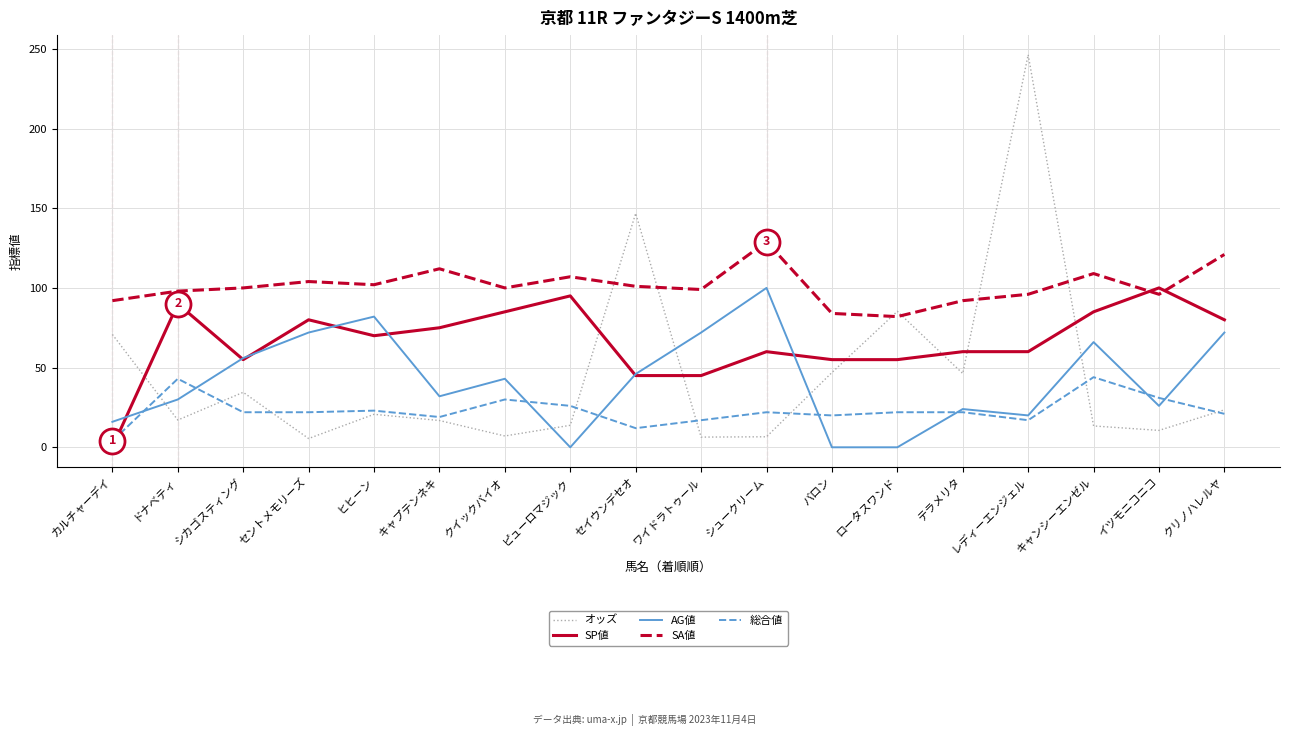

At which category is the sum across all series the highest?

レディーエンジェル